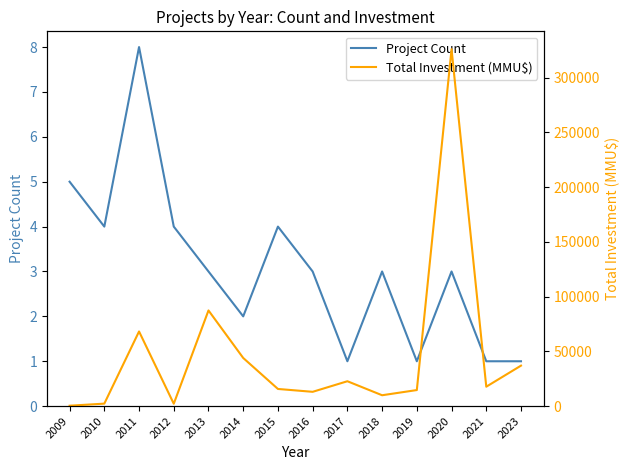

What are all the series names shown in the legend?

Project Count, Total Investment (MMU$)